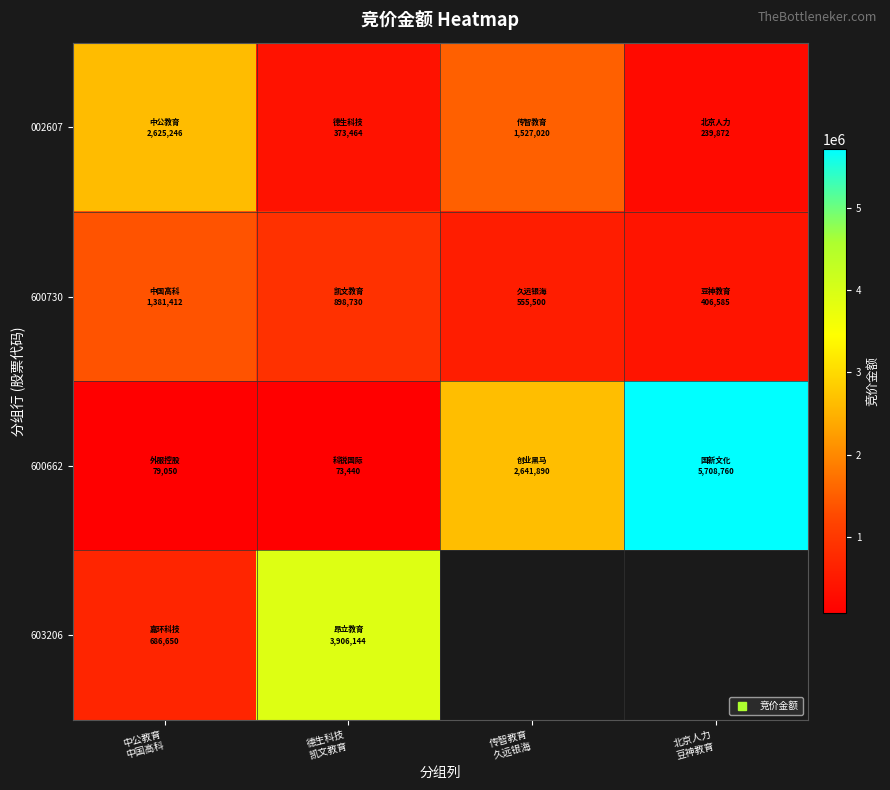

What is the lowest value of the 600662 series?

73440.0